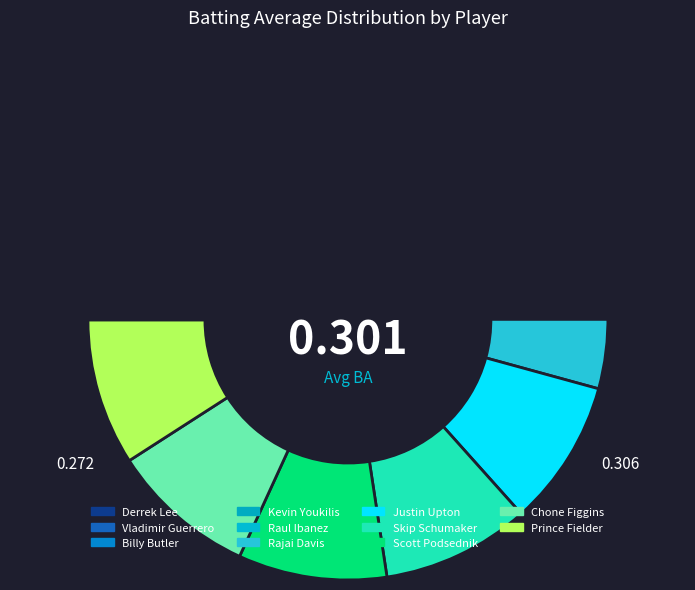

To the nearest percent, what portion does Rajai Davis represent?

9%